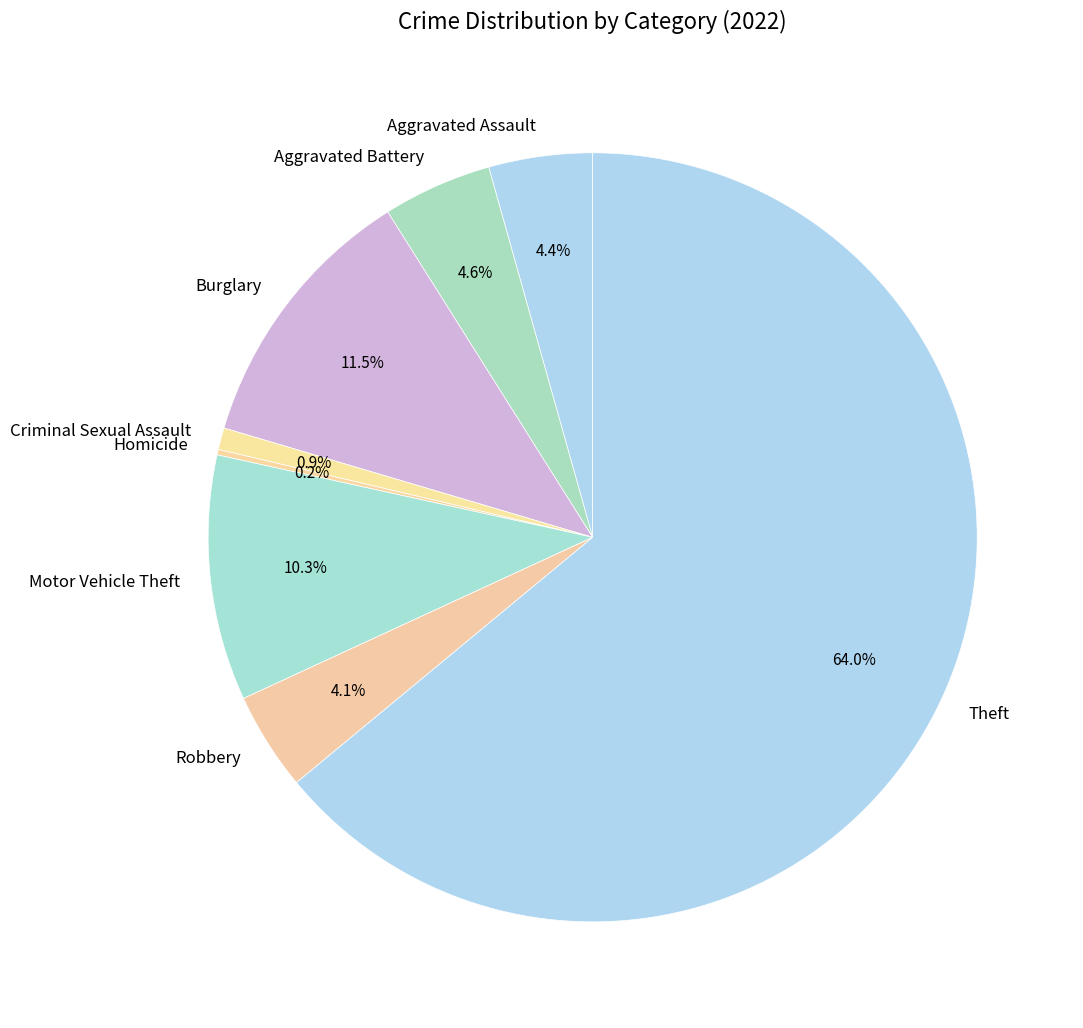

Does any single category account for the majority?

Yes